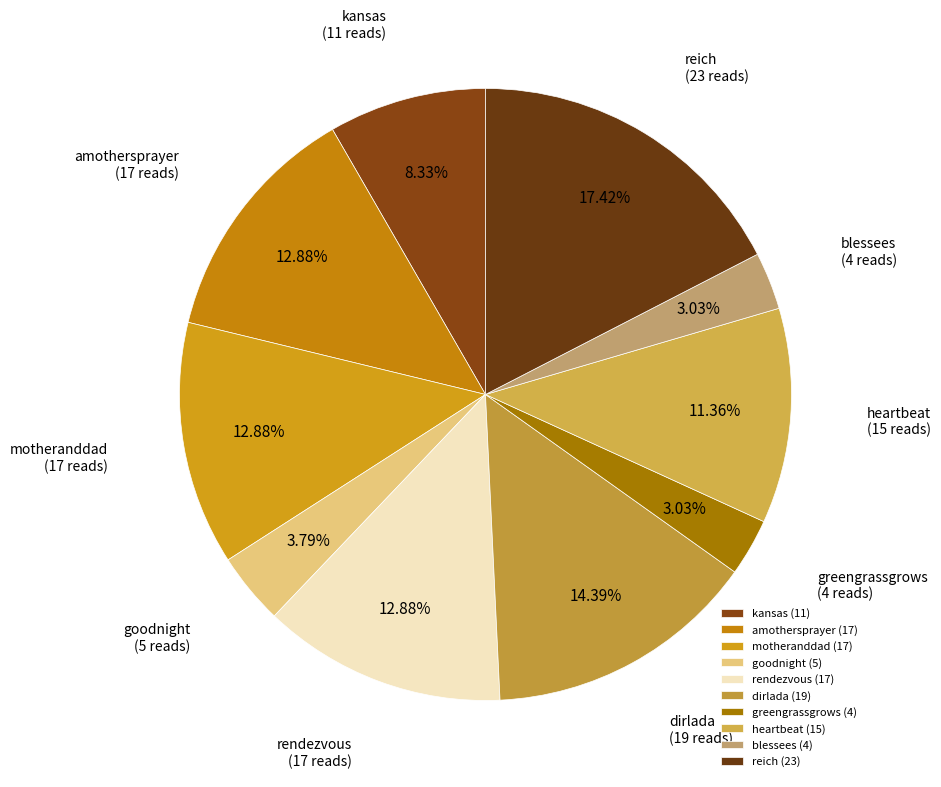

To the nearest percent, what portion does amothersprayer represent?

13%